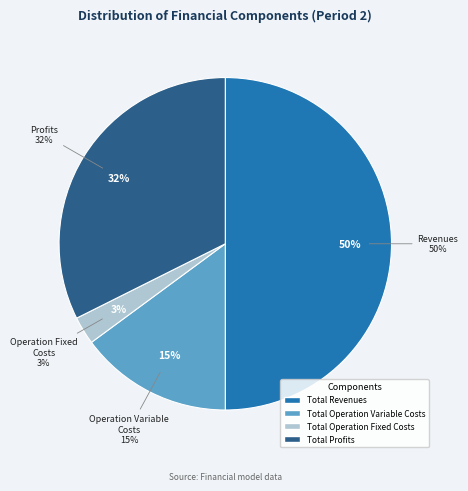

How much of the chart is everything except Total Revenues?

50.0%